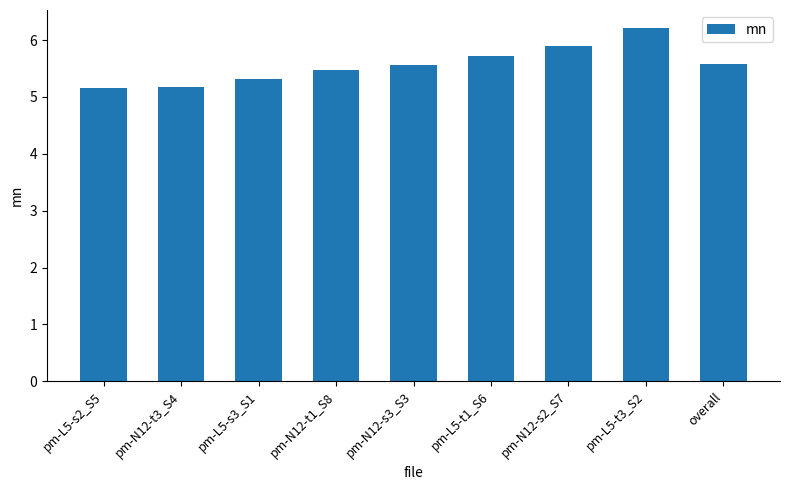

Reading right to left, what are all the values shown in this chart?

5.6	6.2	5.9	5.7	5.6	5.5	5.3	5.2	5.2